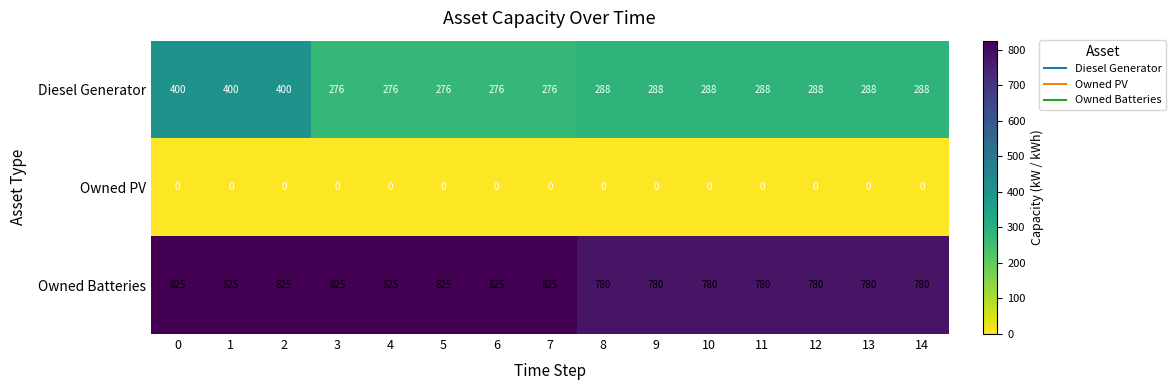

List the series in order of their overall mean, highest first.

Owned Batteries, Diesel Generator, Owned PV